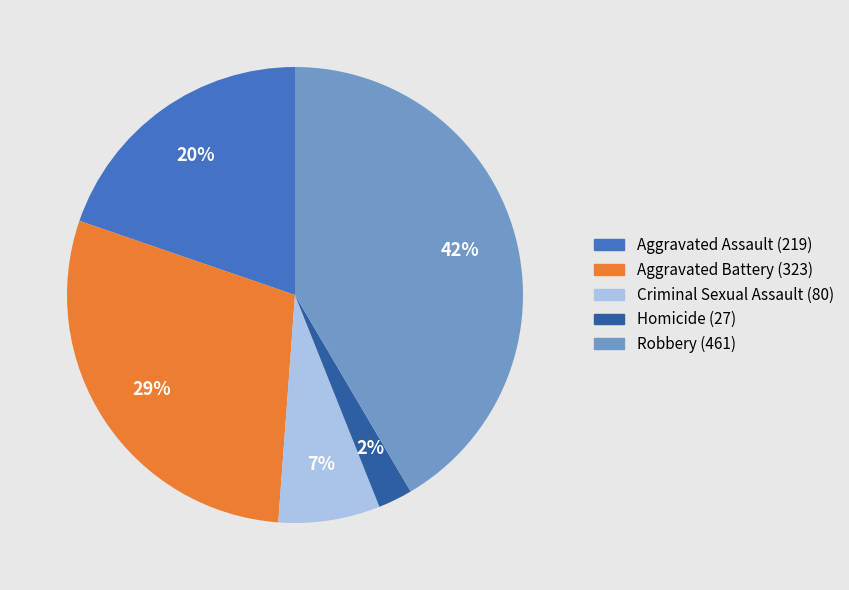

To the nearest percent, what percentage of the pie is Aggravated Battery?

29%